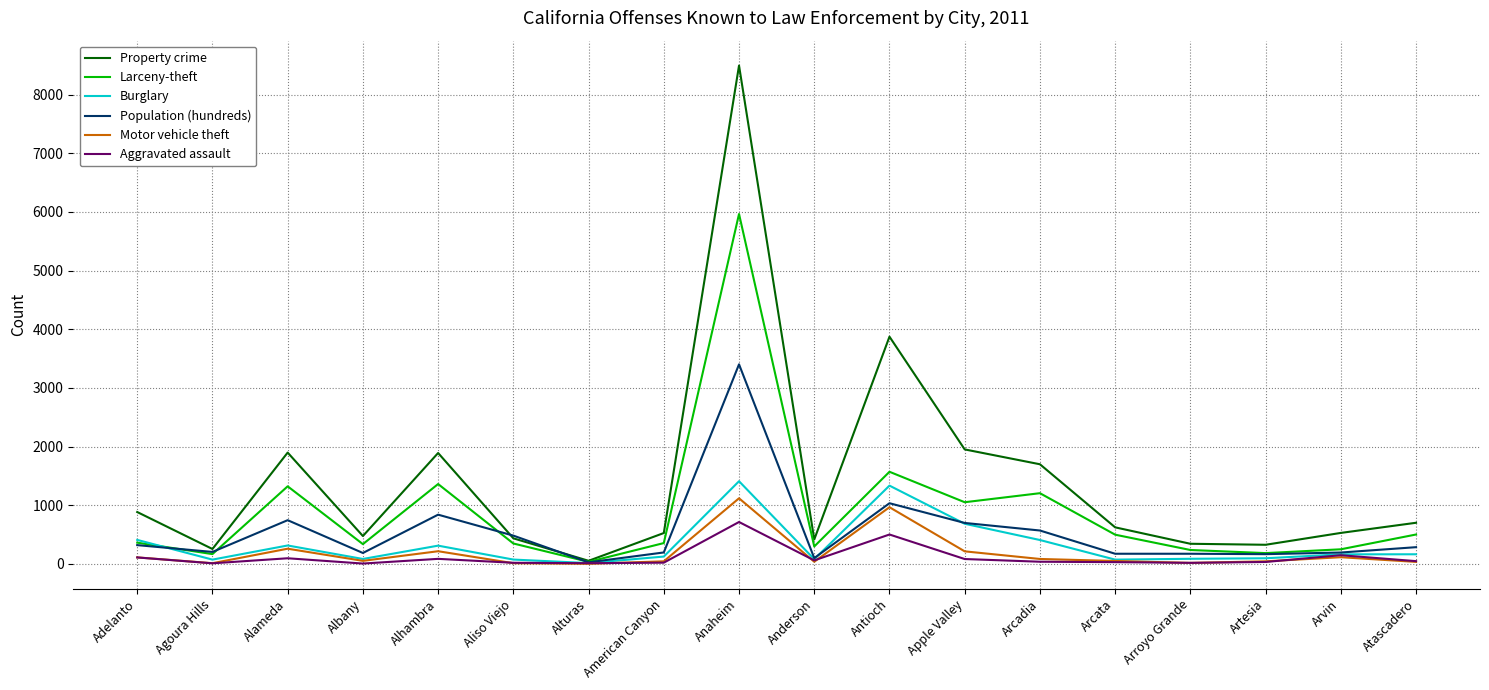

True or false: Property crime has a value of 885 at Adelanto.

True